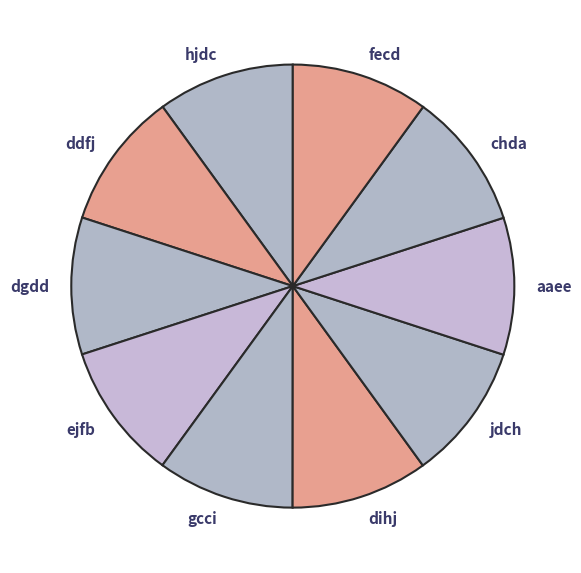

Is there a majority slice in this chart?

No